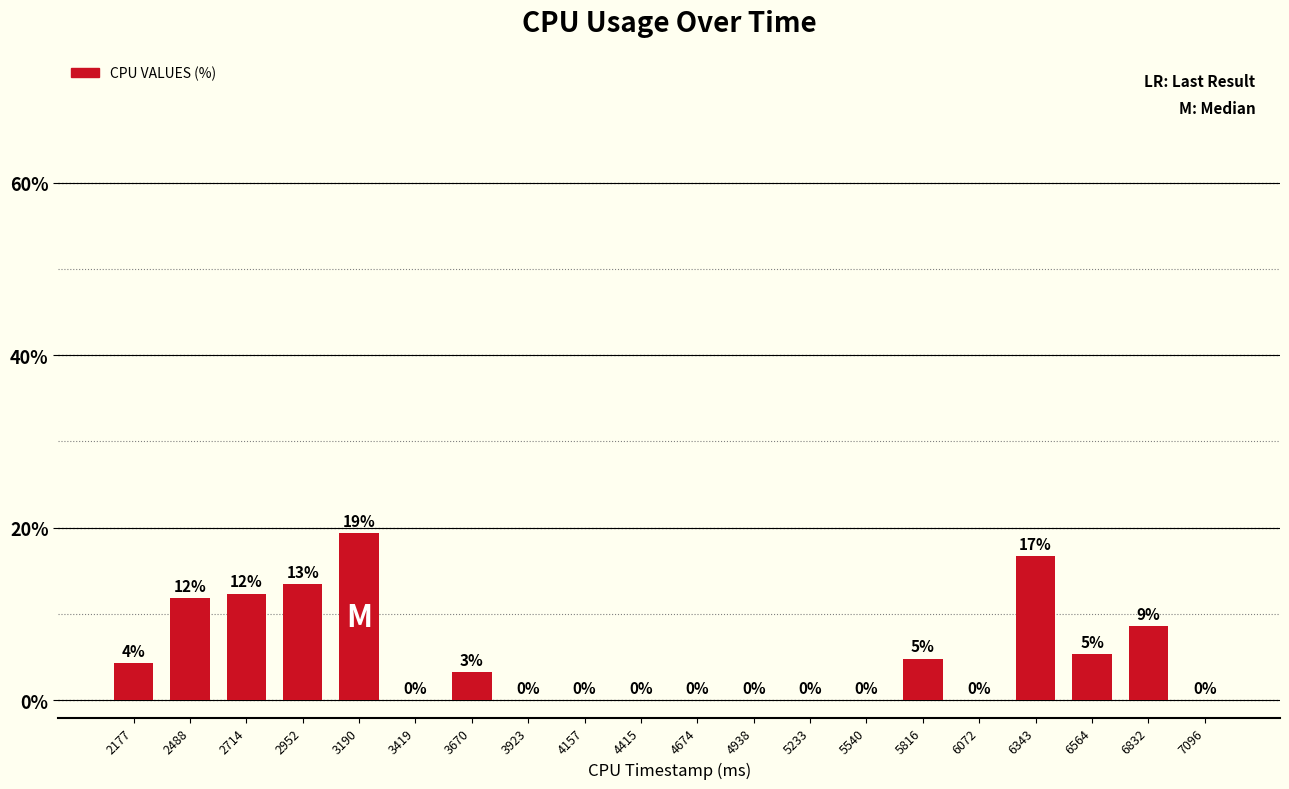

Where does the data first go above 3?

2177